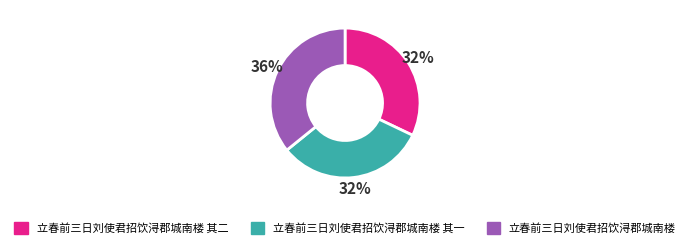

To the nearest percent, what is the average slice percentage?

33%